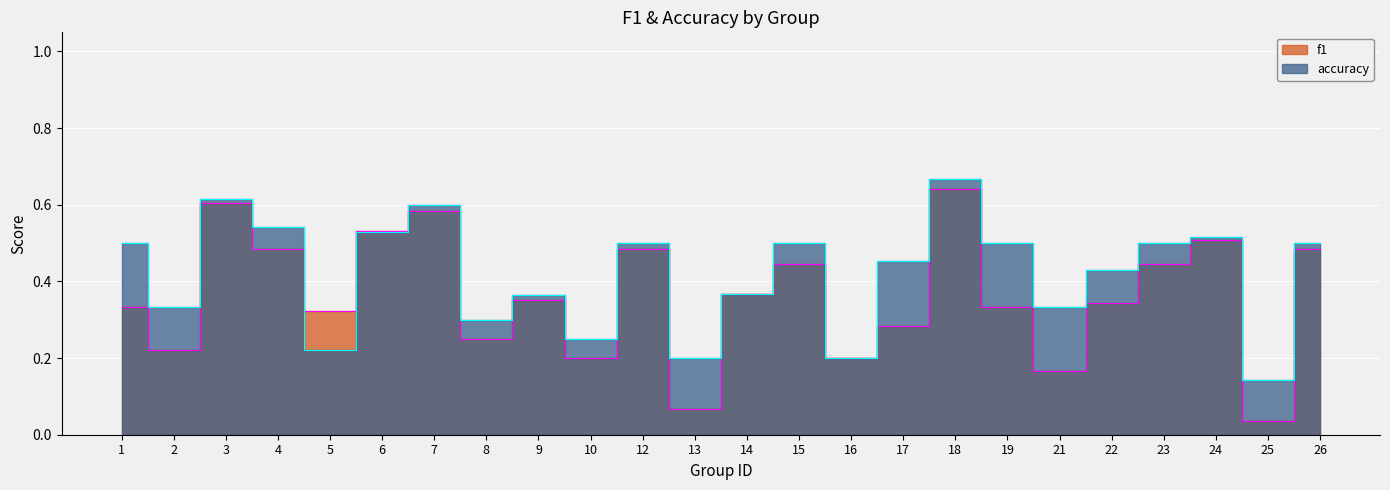

True or false: f1 has a value of 0.5 at 4.

True